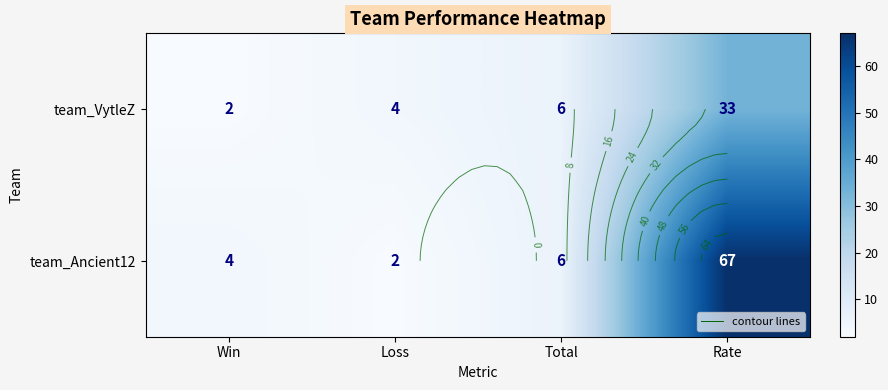

Which category has the highest value across all series?

Rate